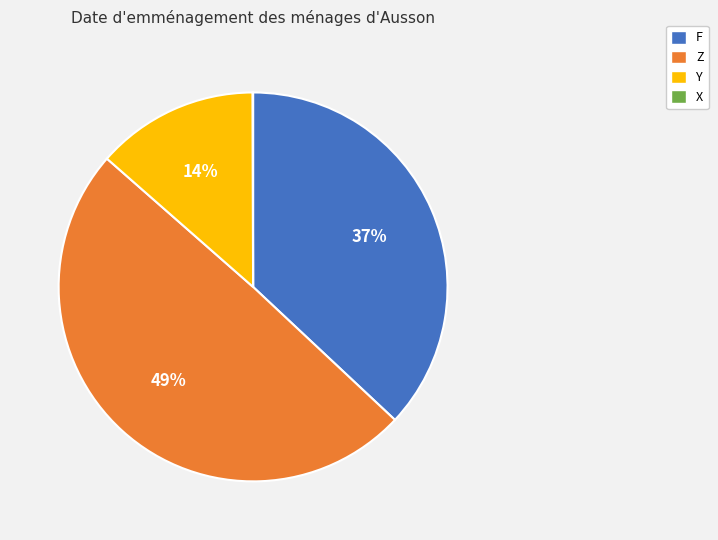

Which slice is the largest?

Z